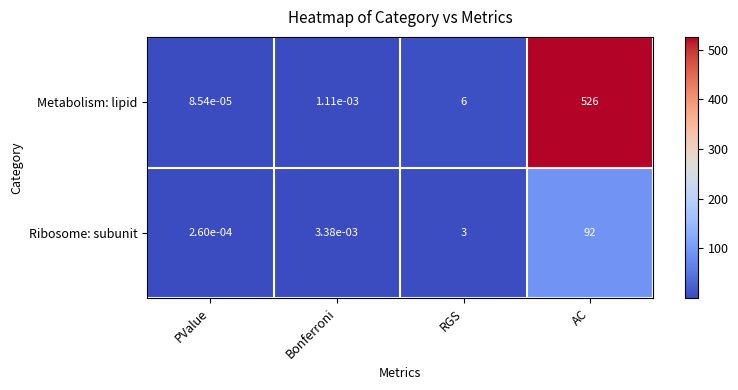

Rank the series at AC from highest to lowest value.

Metabolism: lipid, Ribosome: subunit